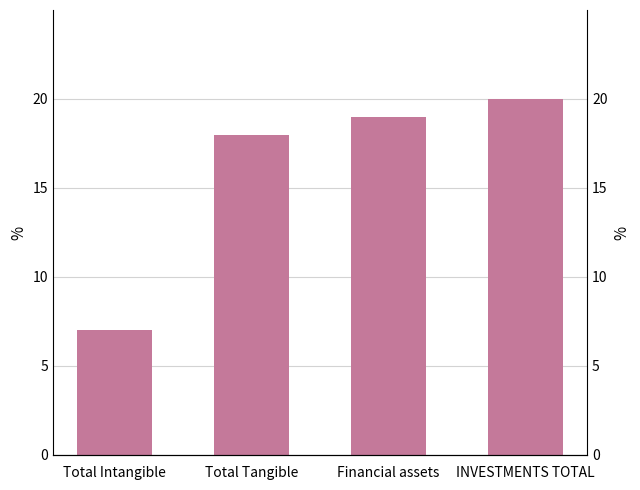

Read the value at Total Tangible, to the nearest 10.

20